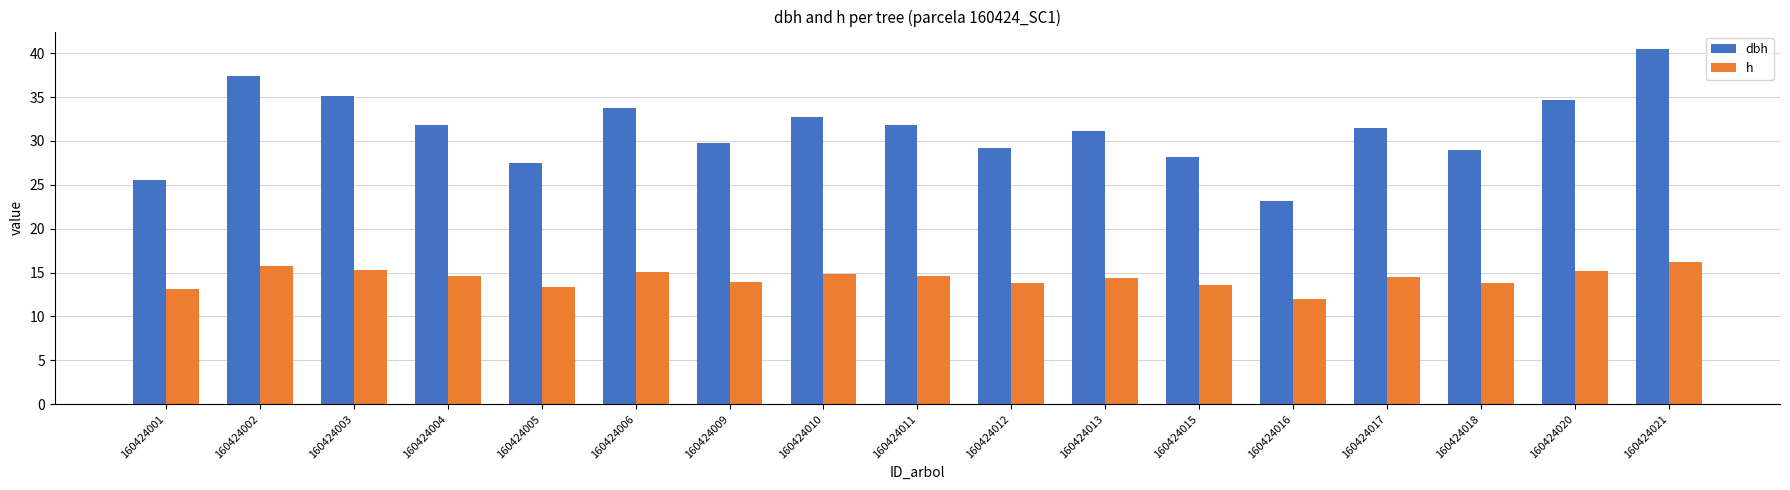

Count the number of data series in this chart.

2